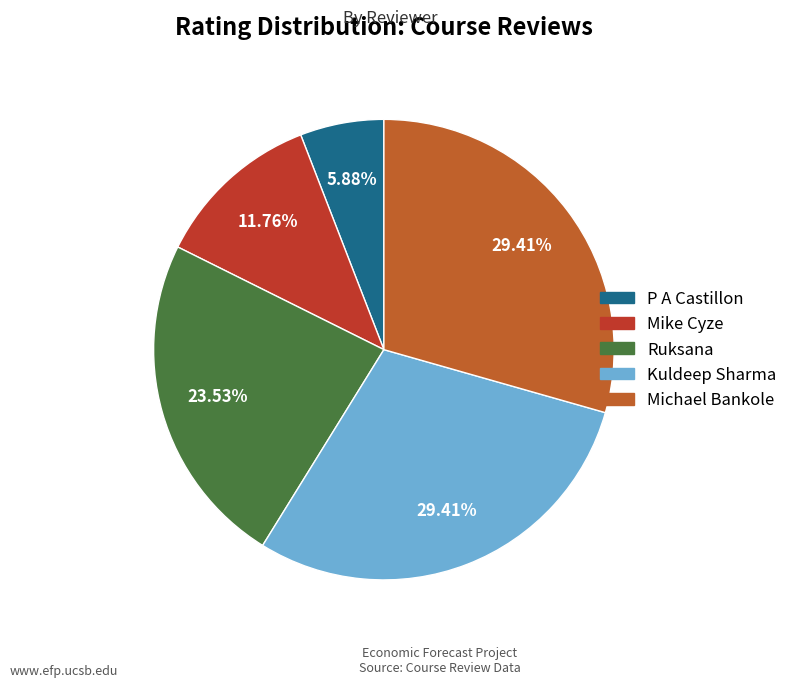

Count the number of slices in the pie.

5